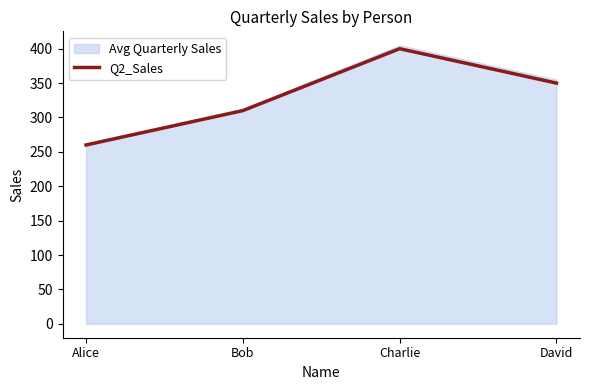

True or false: there are more than 1 points higher than both neighbors.

False